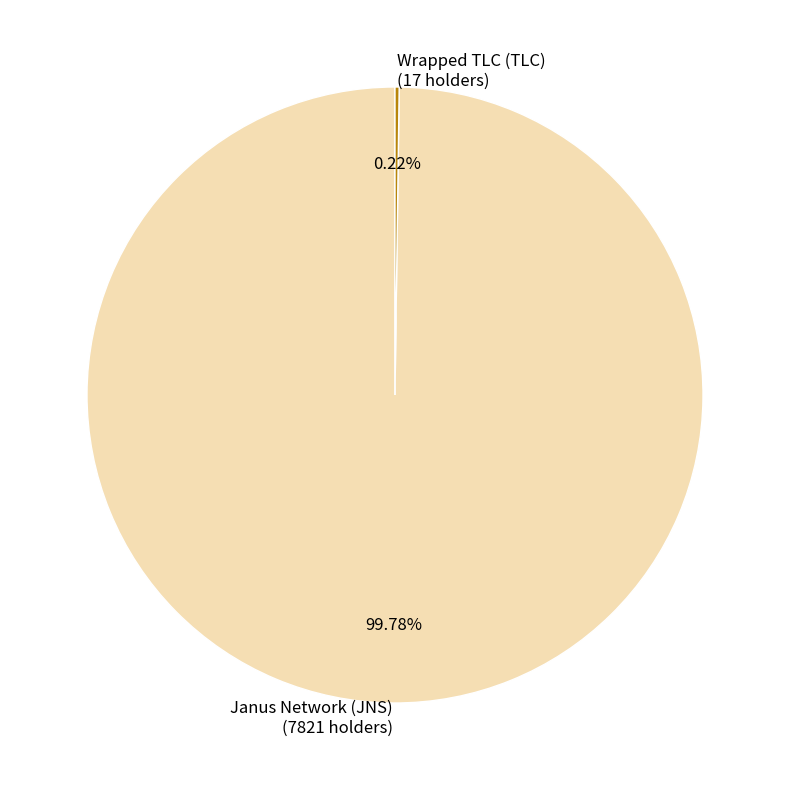

Does Janus Network (JNS) (7821 holders) account for over 50% of the chart?

Yes